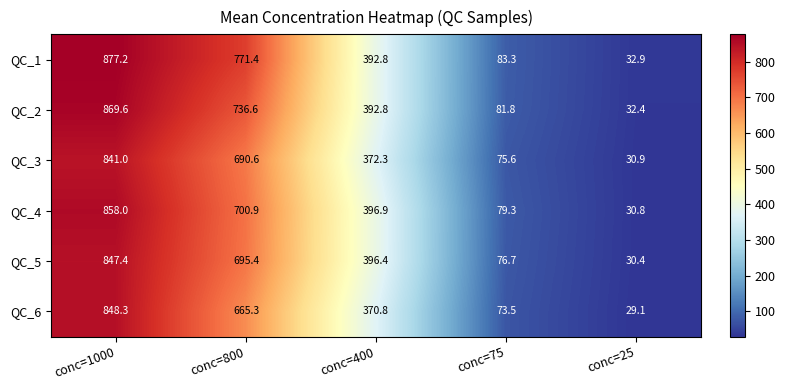

At how many categories does at least one series exceed 507?

2